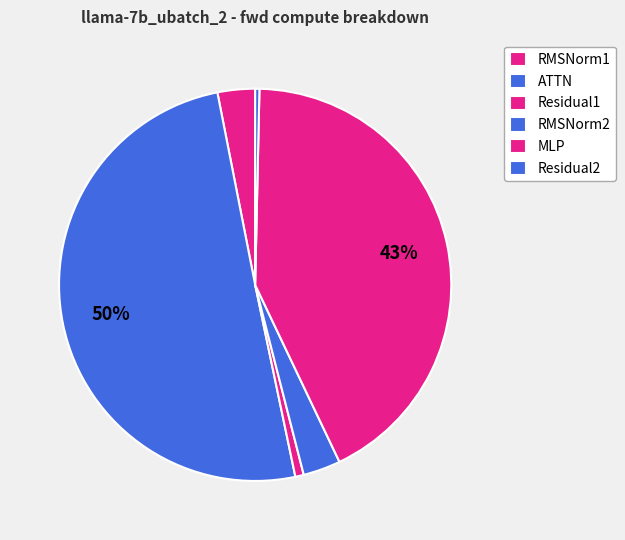

Count the number of slices in the pie.

6